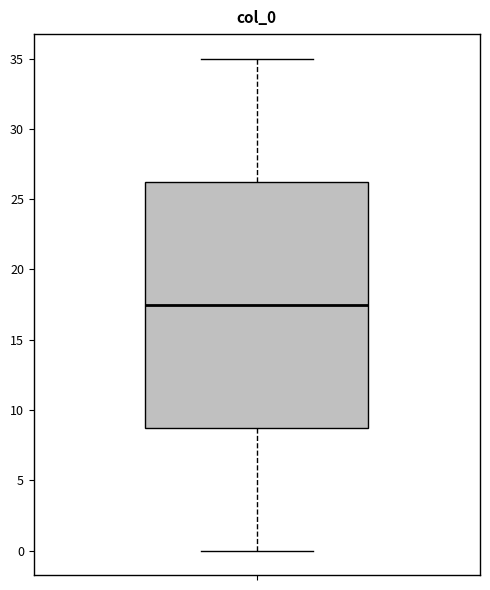

Where does the lower whisker of the box end on the y-axis? The values are not printed on the chart, so give them approximately, as read against the axis.

0.0